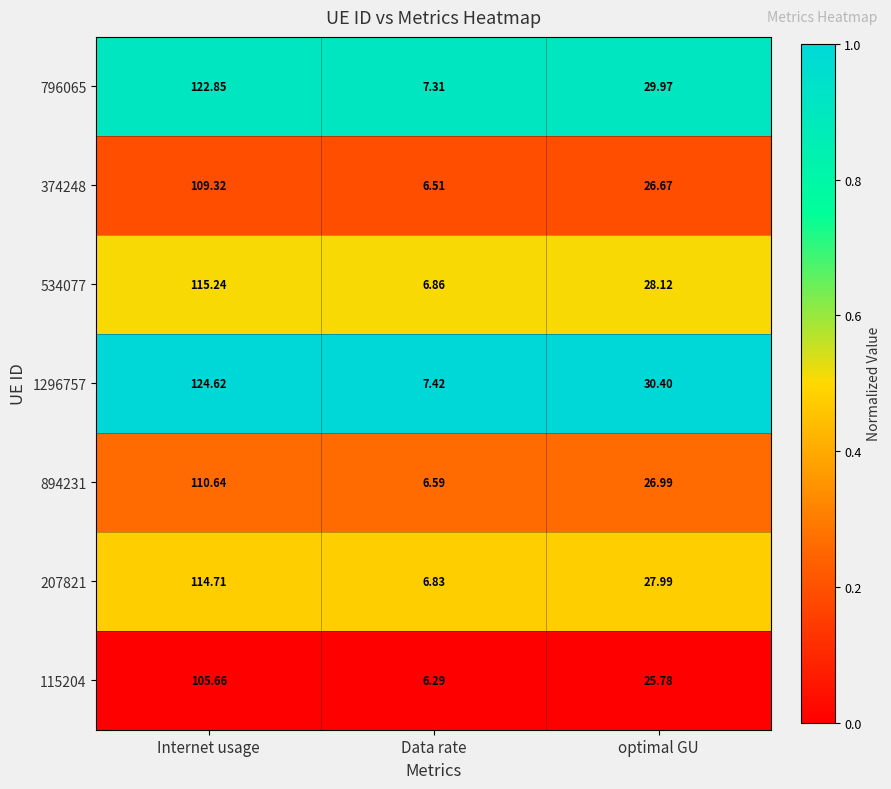

Which series has the largest range (max minus min)?

1296757